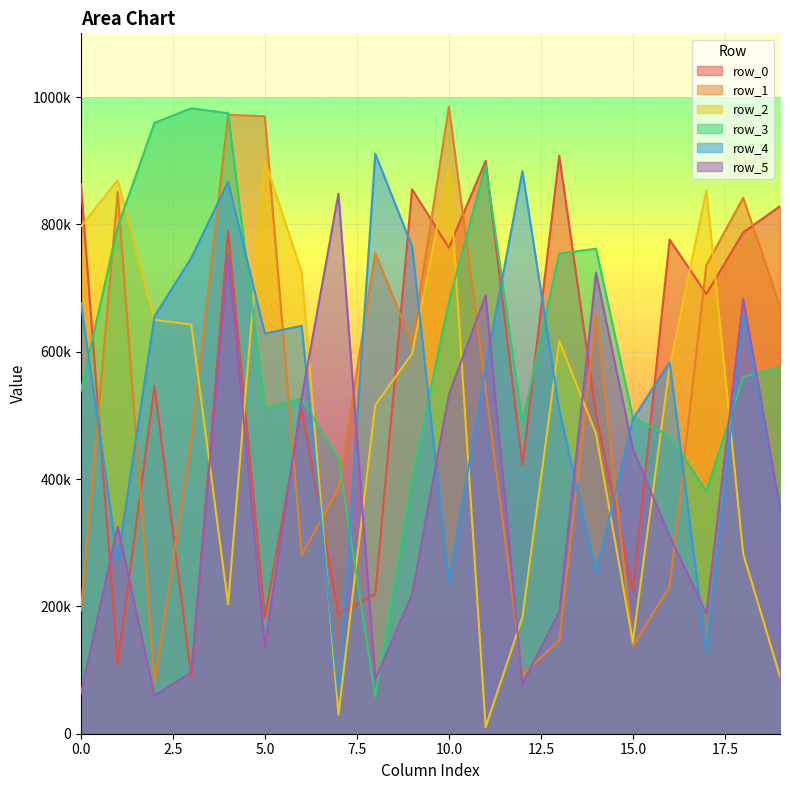

Which category has the highest value in the row_1 series?

10